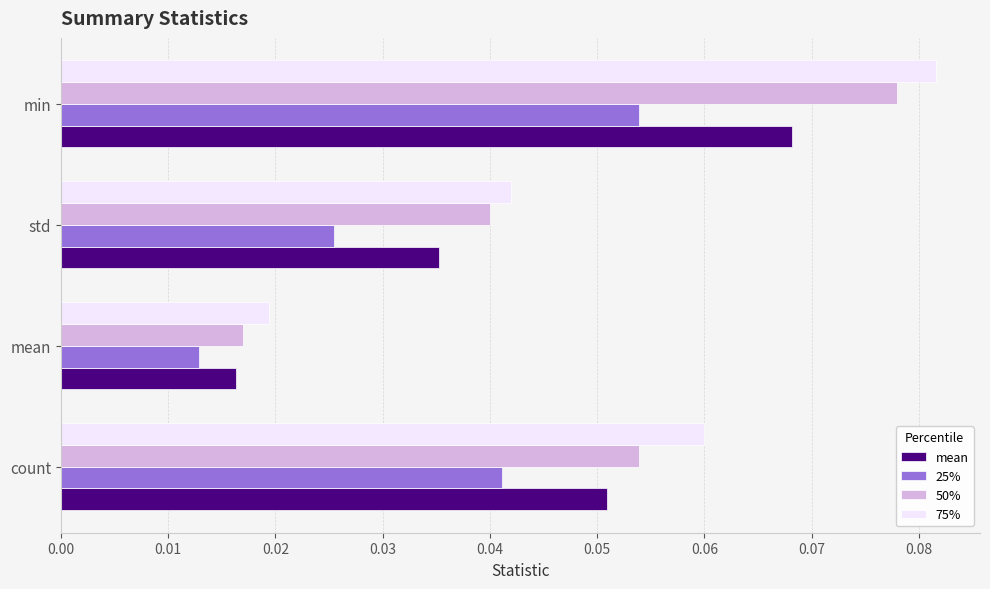

Is it true that 25% equals 0.0 at min?

False